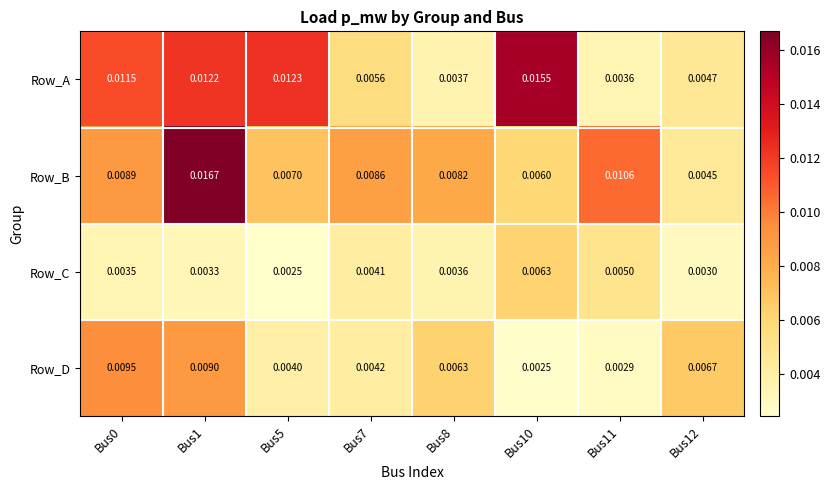

At how many categories does at least one series exceed 0?

8